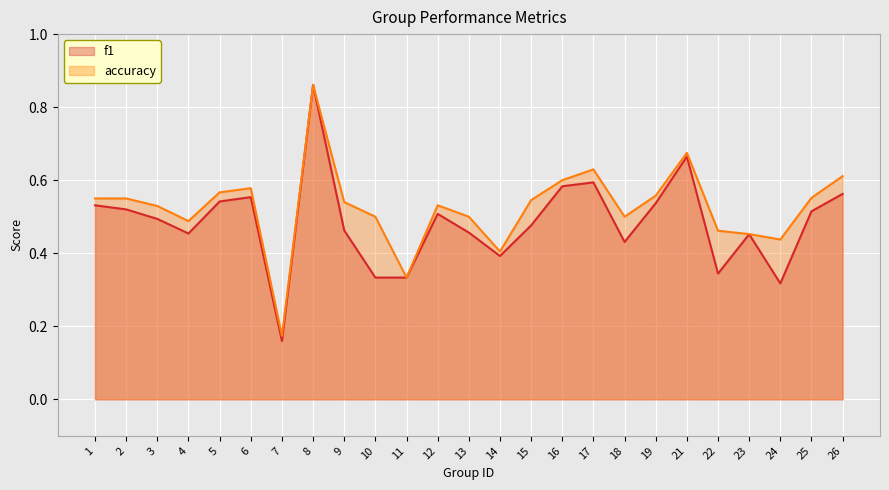

The accuracy series shows 0.6 at 26. True or false?

True